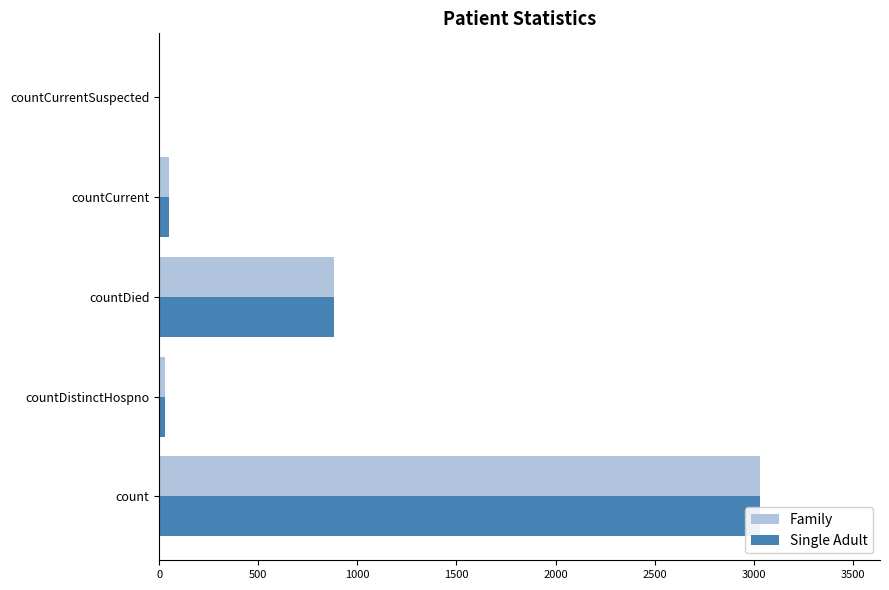

What is the highest value of the Family series?

3031